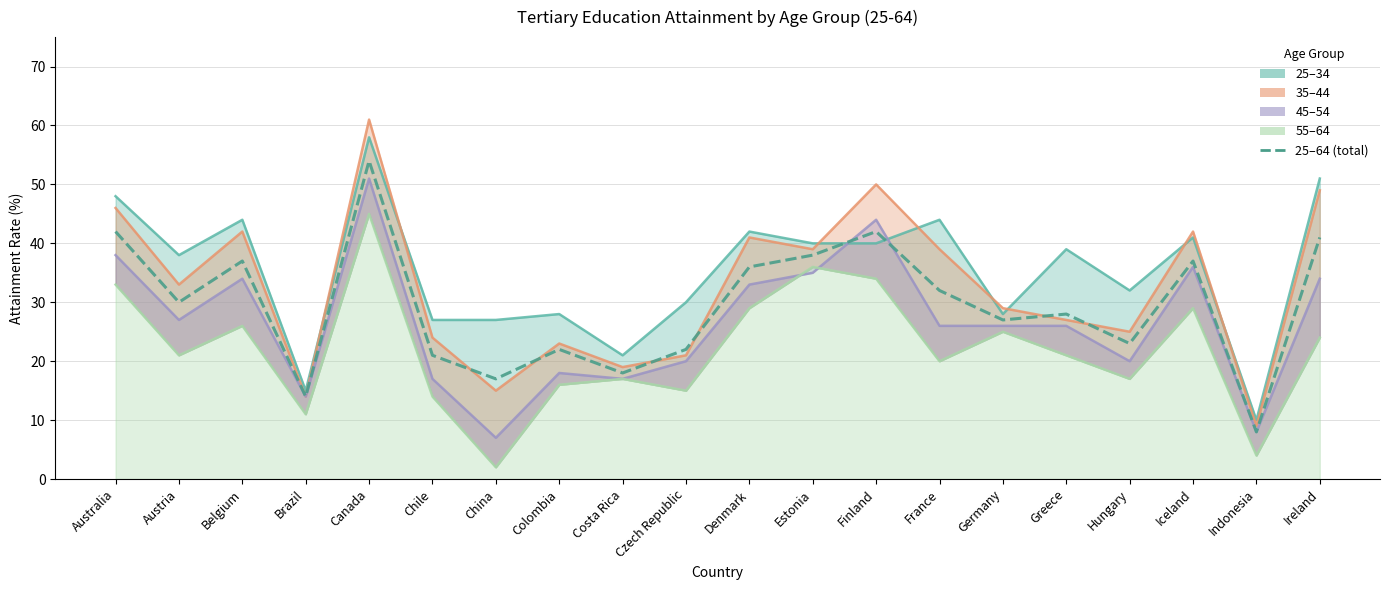

At how many categories does at least one series exceed 14?

19